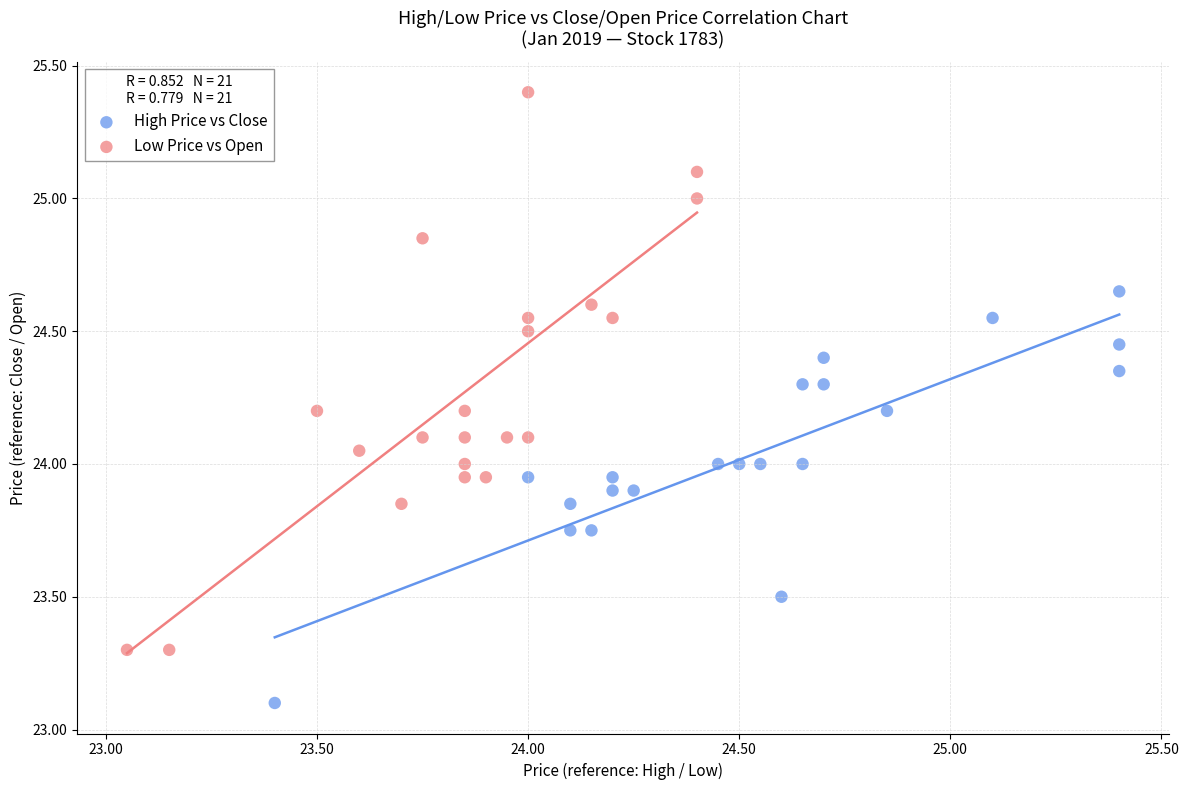

Which series reaches the minimum Y coordinate?

High Price vs Close